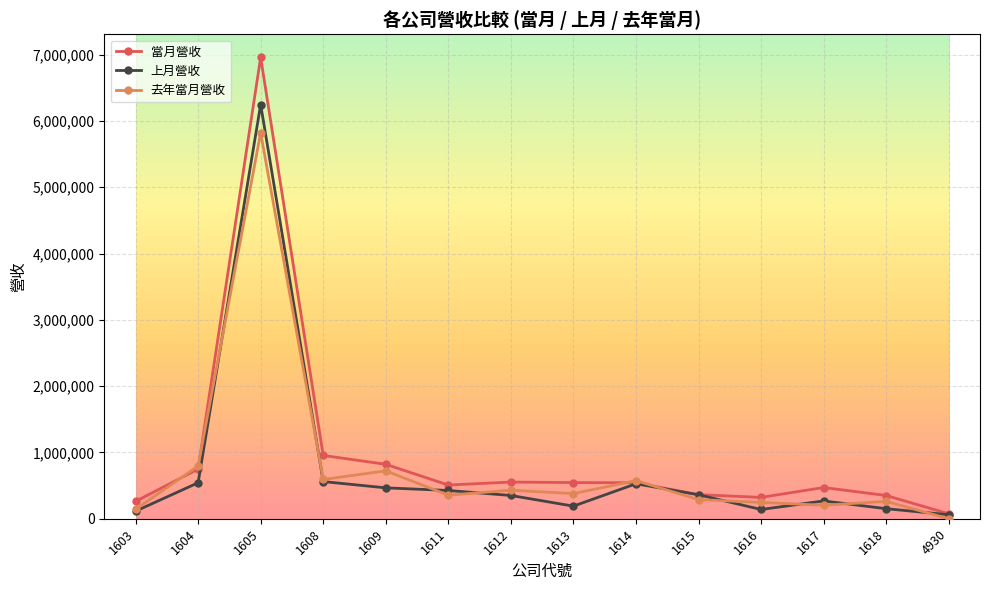

Where does the 上月營收 series first go above 361412?

1604